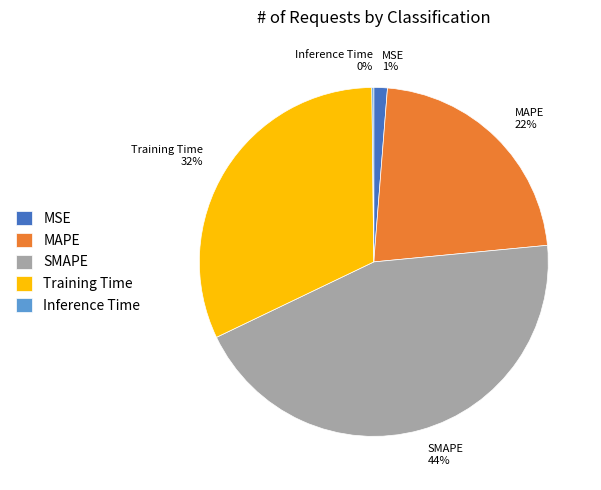

Combined, do Training Time and MAPE account for over 50%?

Yes